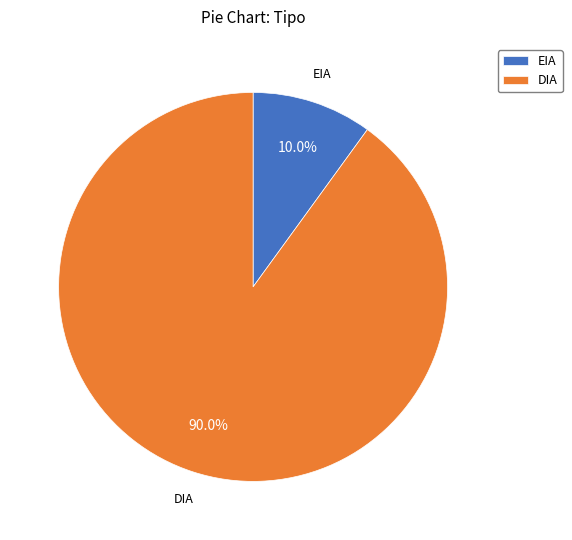

Count the number of slices in the pie.

2